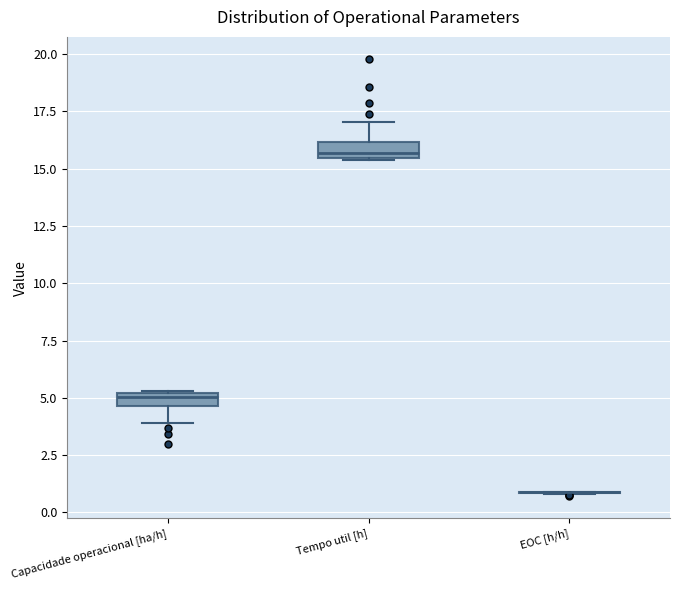

Where is the upper edge of the box for Capacidade operacional [ha/h] on the y-axis? The values are not printed on the chart, so give them approximately, as read against the axis.

5.0